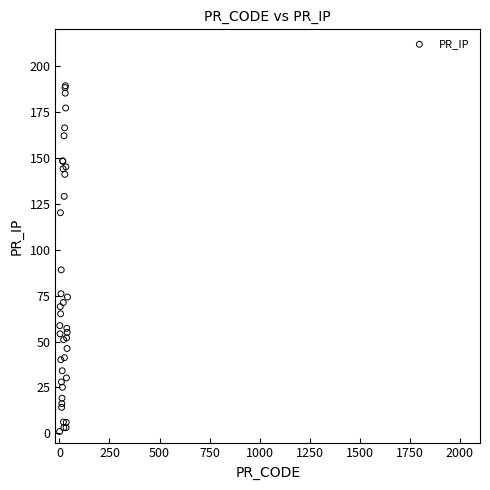

What Y value in the scatter plot is closest to 95?

89.0